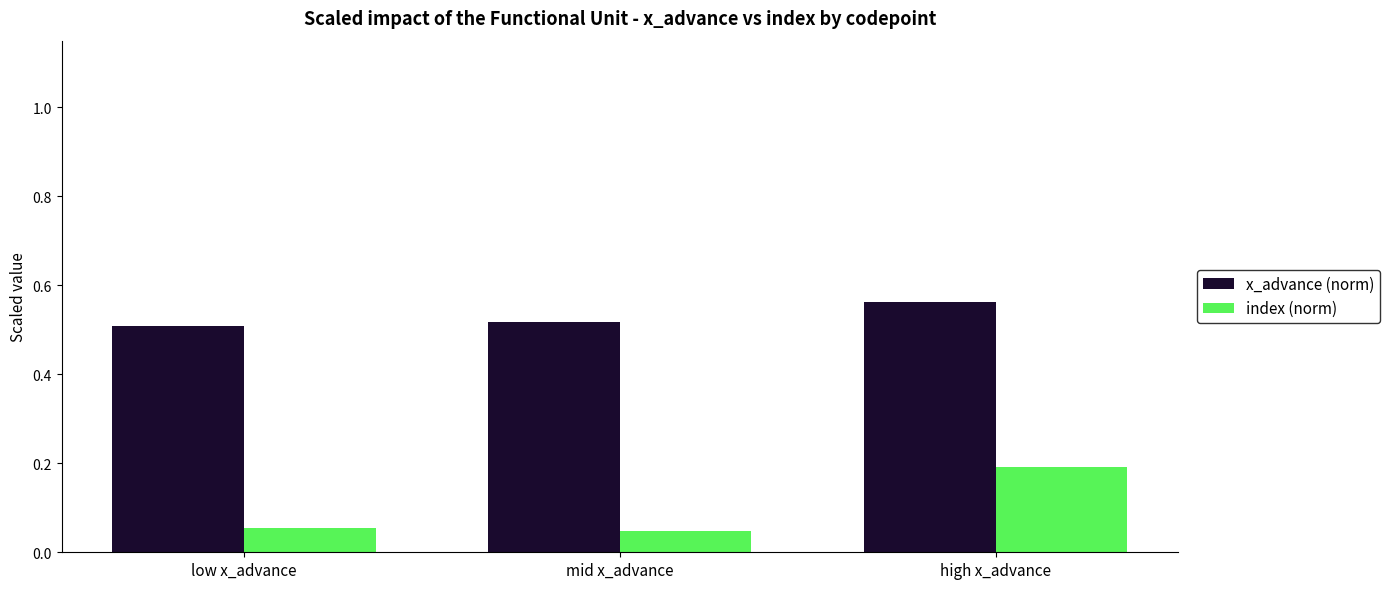

At which category is the sum across all series the highest?

high x_advance